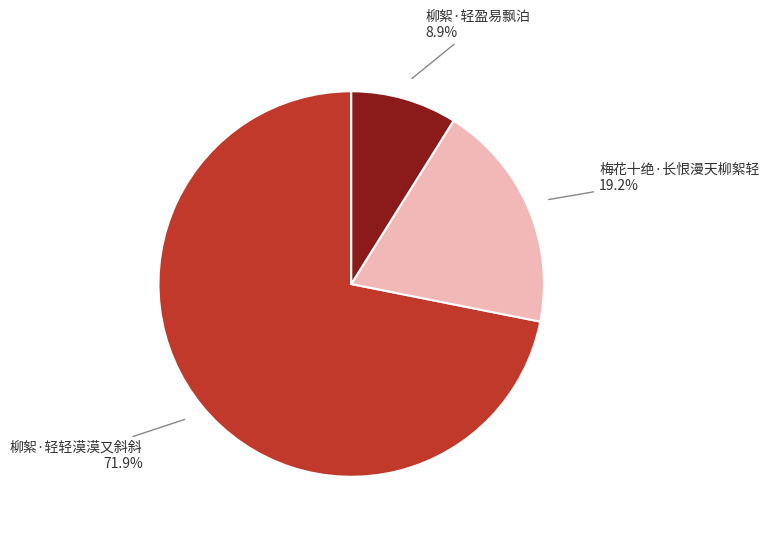

True or false: 柳絮·轻轻漠漠又斜斜 accounts for 72% of the total.

True